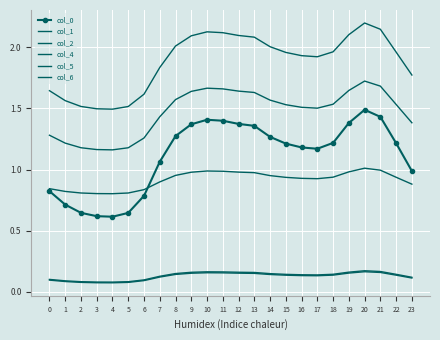

Which series has the largest range (max minus min)?

col_0